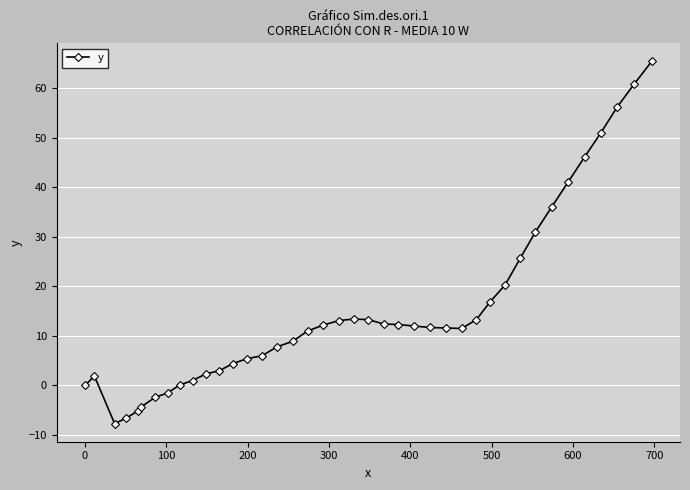

What is the average value?

15.3